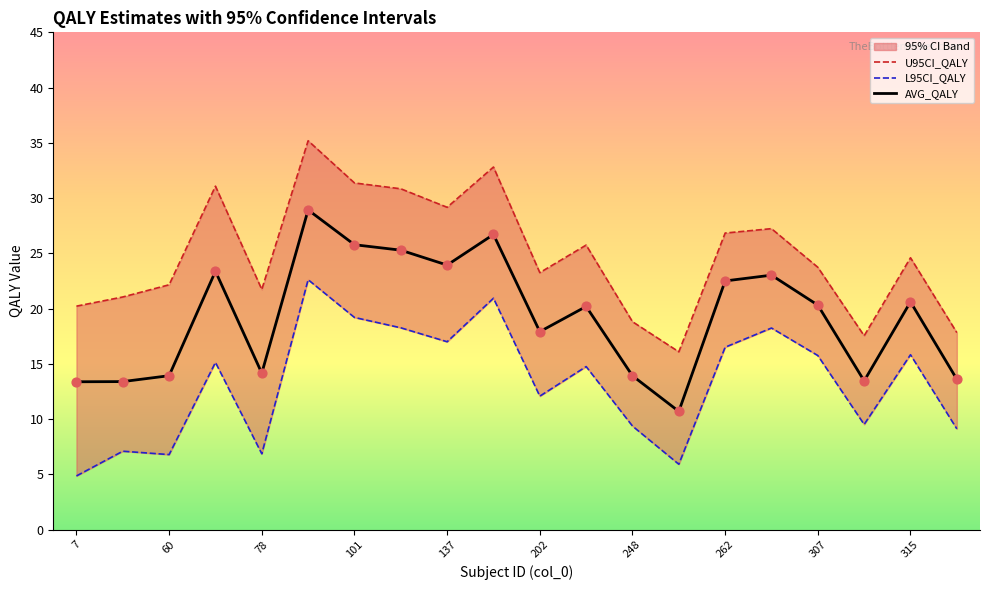

Is the value of U95CI_QALY at 137 greater than the value of L95CI_QALY at 307?

Yes